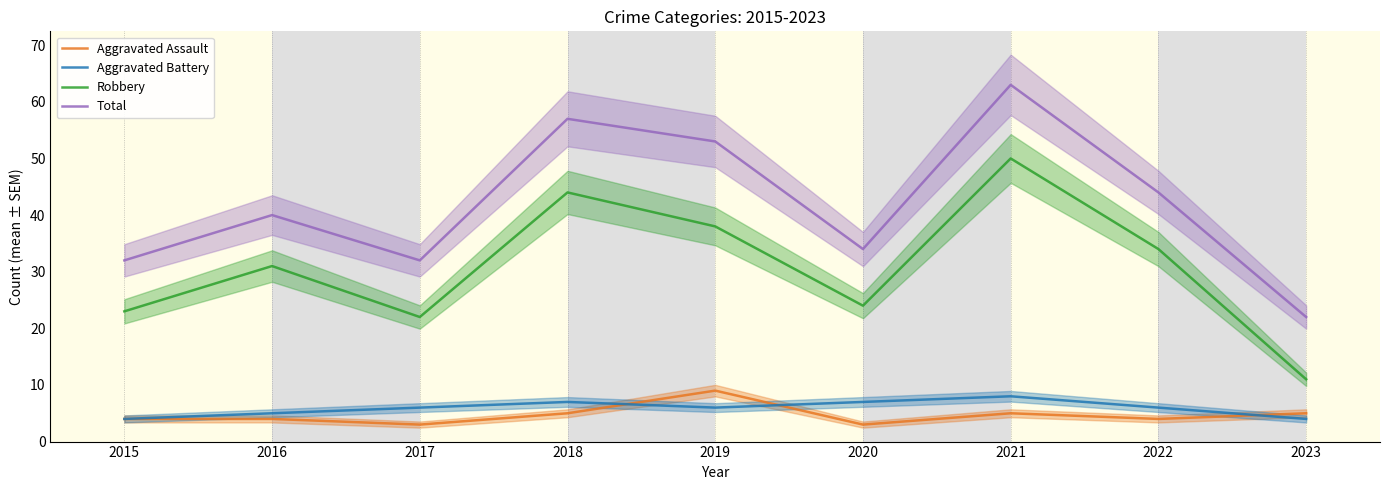

In Aggravated Assault, how many points are lower than both neighbors (excluding endpoints)?

3